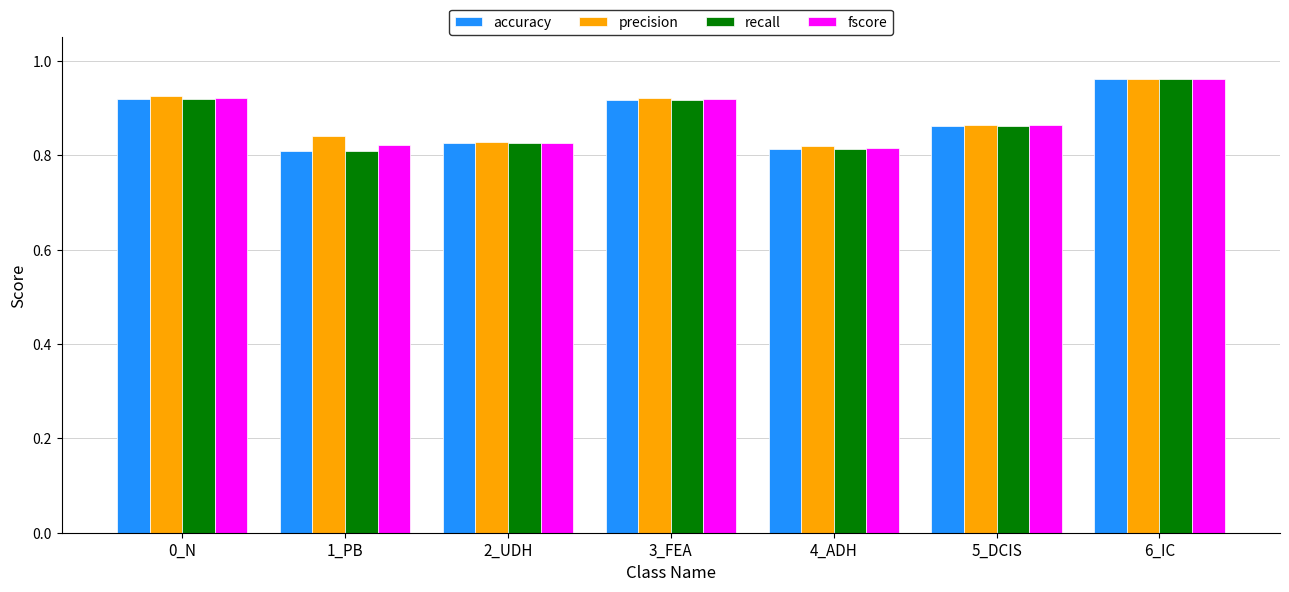

What is the difference between the maximum and minimum values in the recall series?

0.2